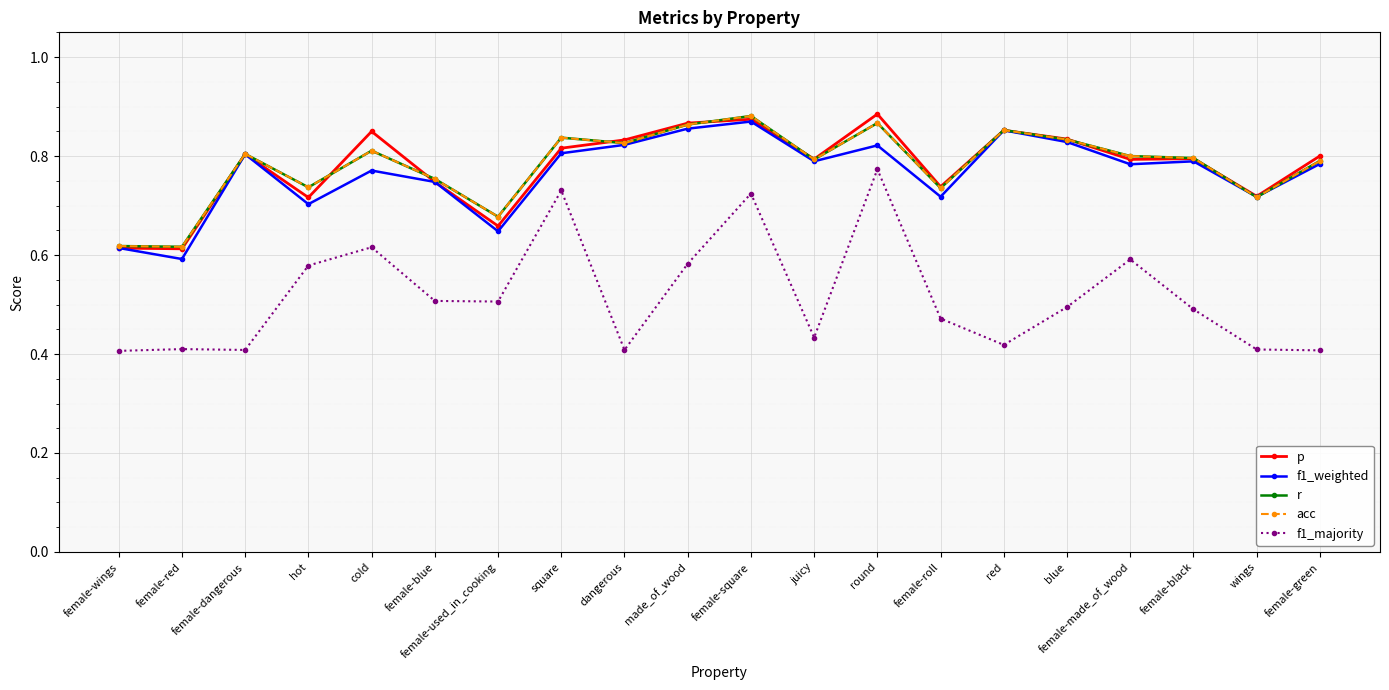

Does the chart have visible grid lines?

Yes